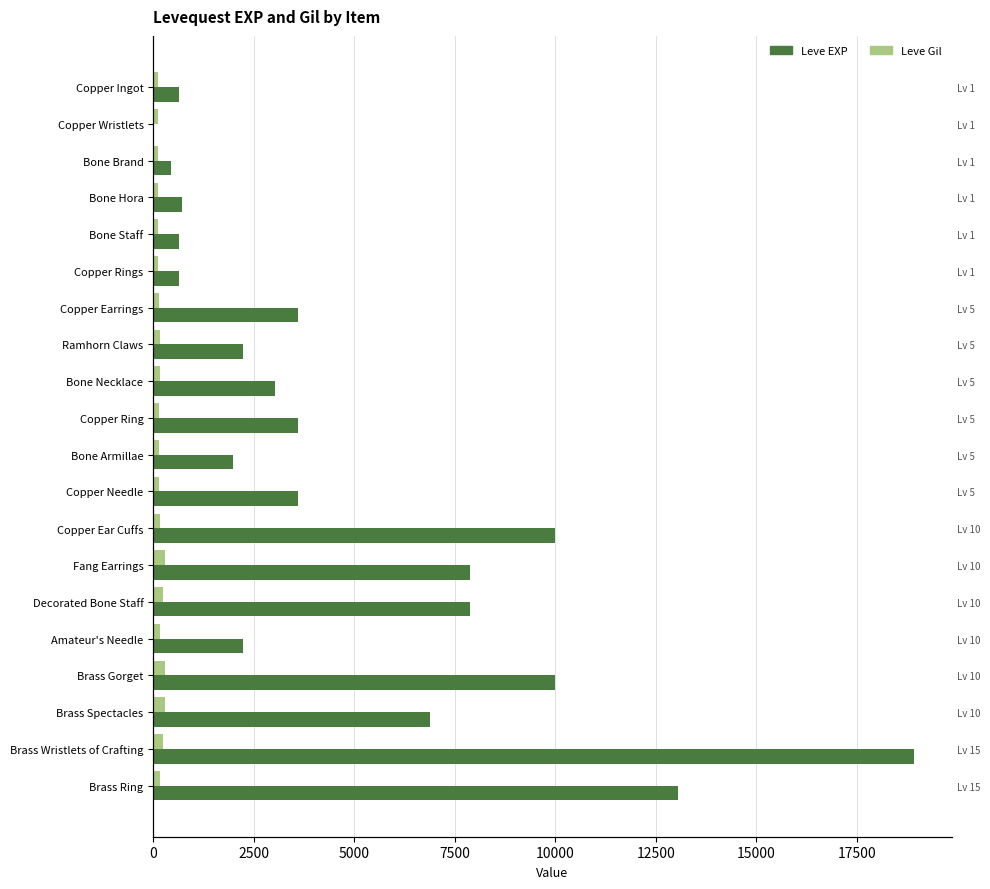

Between Ramhorn Claws and Brass Wristlets of Crafting, which series saw the biggest shift?

Leve EXP